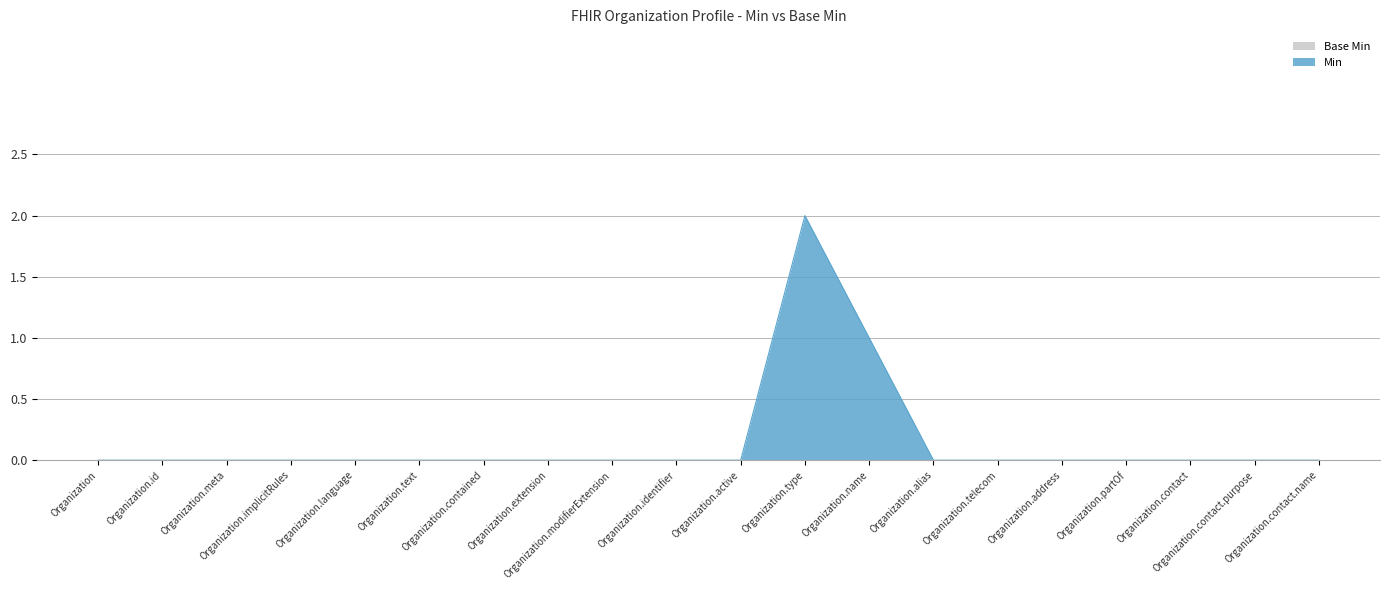

Count the values in the range 0 to 1.

19